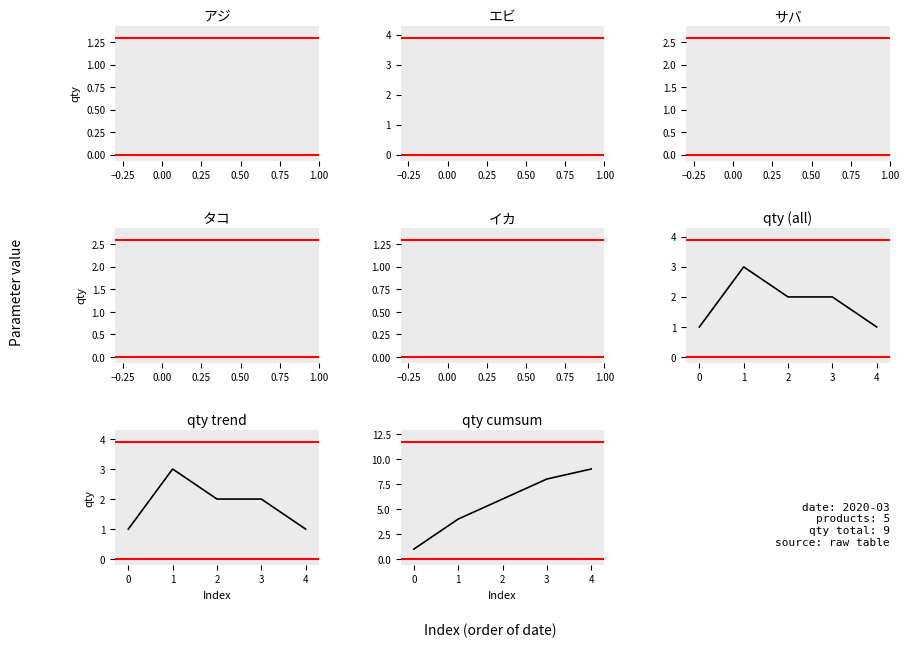

Is it true that qty cumsum equals 5 at 3?

False